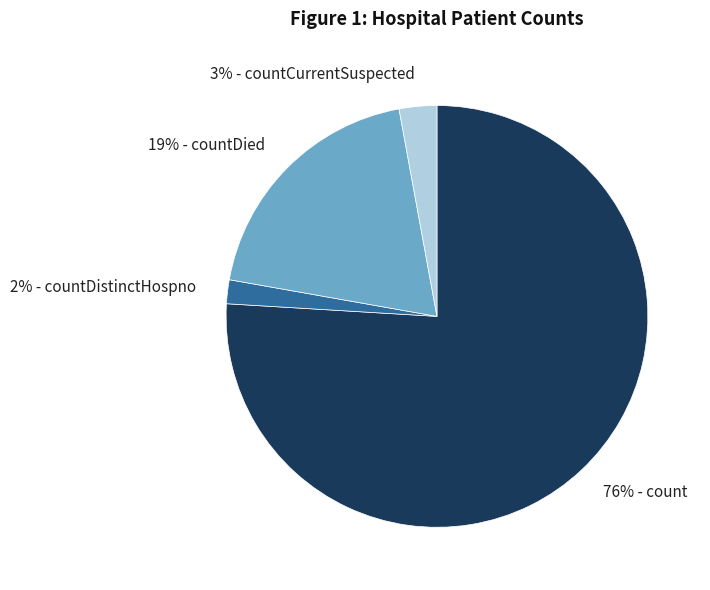

What is the largest slice in the pie chart?

76% - count